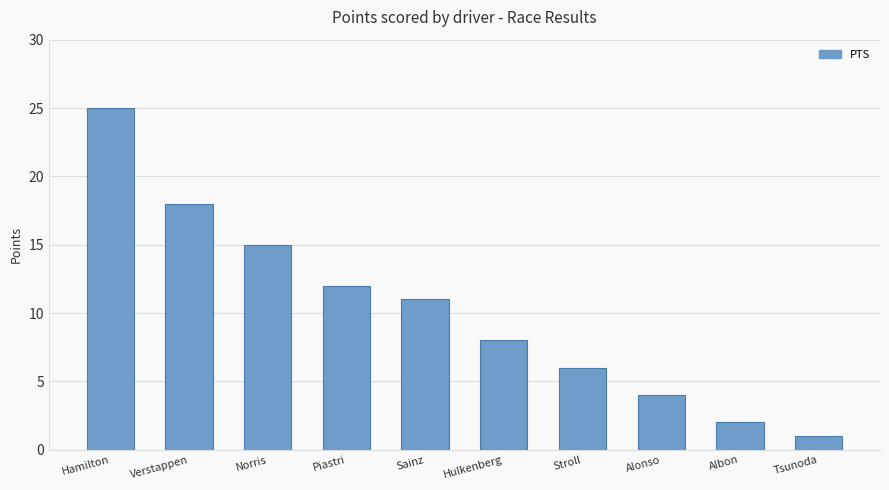

Does the chart contain stacked bars?

No